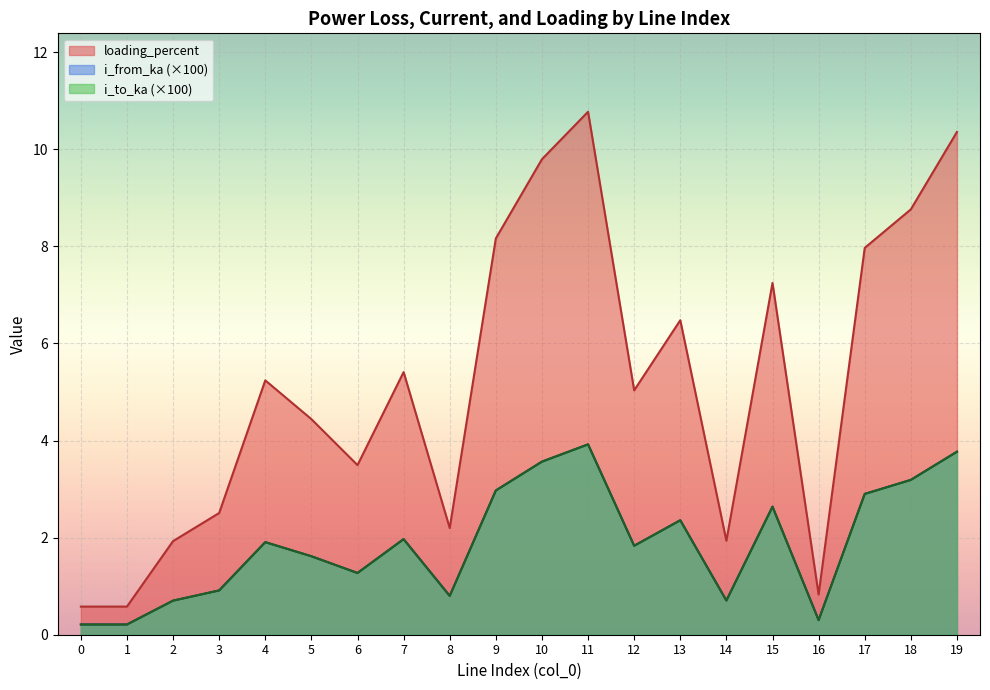

At which category does loading_percent reach its first local valley?

1